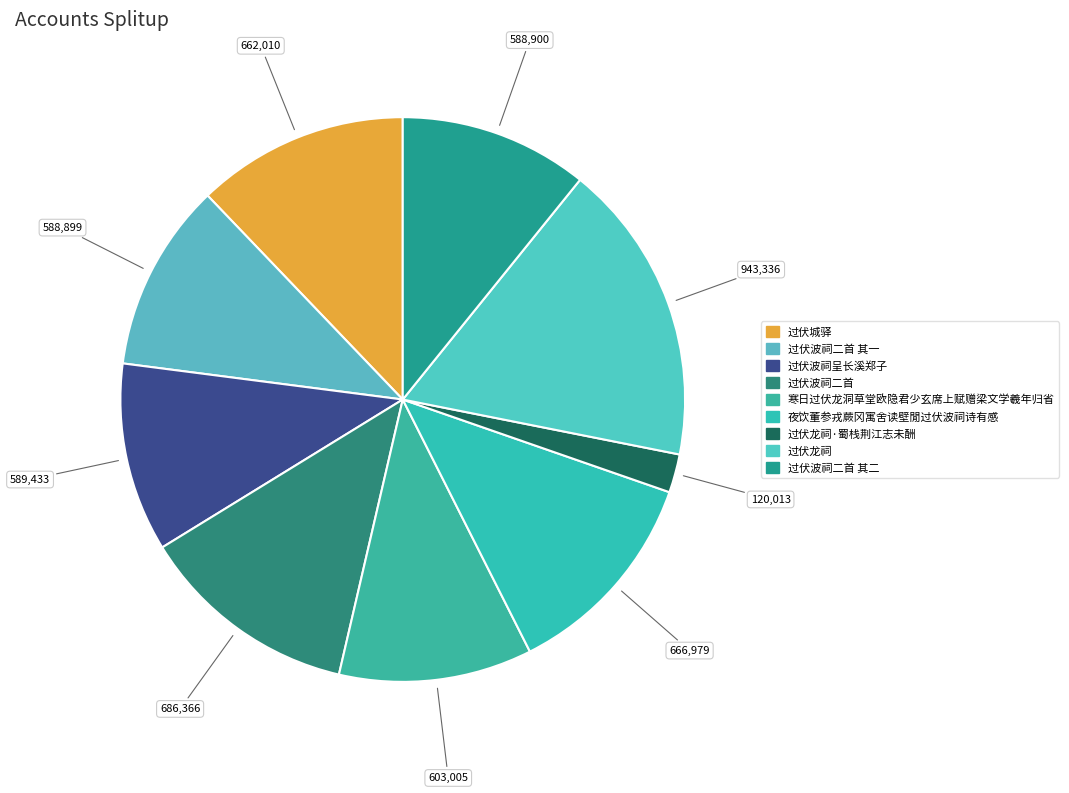

Which slice is the smallest?

过伏龙祠·蜀栈荆江志未酬